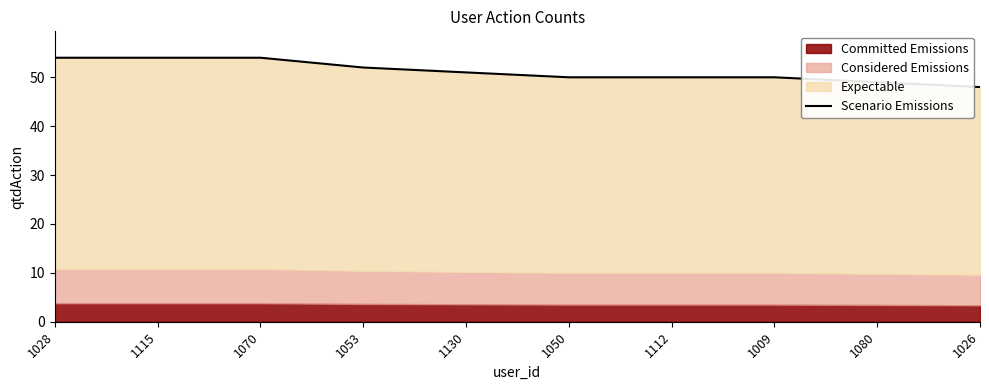

How many lines are shown in the chart?

1